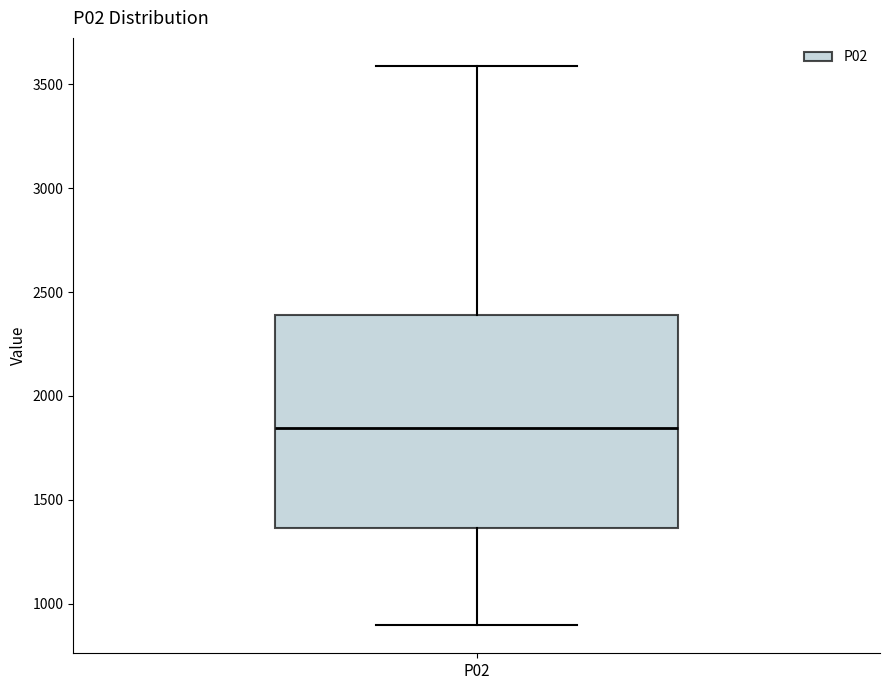

Transcribe this box plot: give where the median line is, the range the box spans, and where the two whiskers end, as read against the y-axis. The values are not printed on the chart, so give them approximately, as read against the axis.

median 1850, box 1350 to 2400, whiskers 900 to 3600